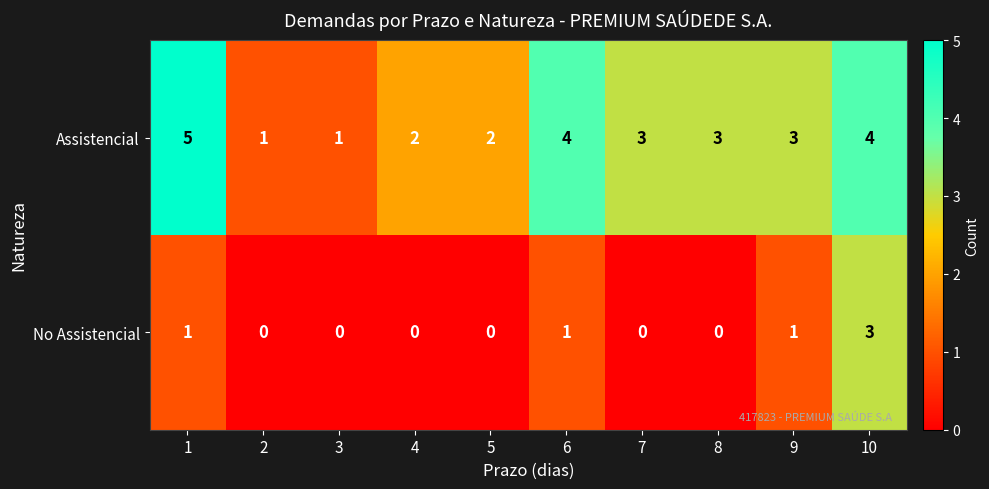

Between 5 and 7, which series saw the biggest shift?

Assistencial